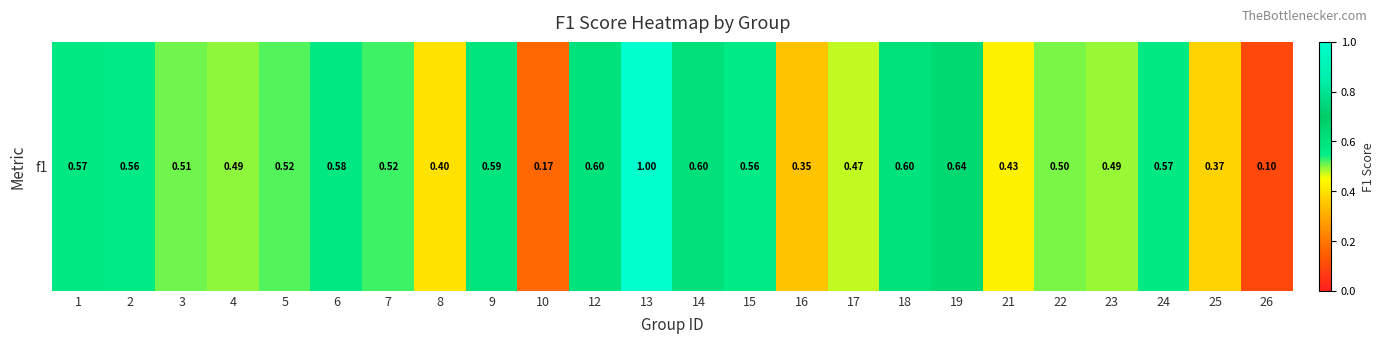

Rank the categories by value from lowest to highest.

26, 10, 16, 25, 8, 21, 17, 23, 4, 22, 3, 5, 7, 2, 15, 24, 1, 6, 9, 12, 18, 14, 19, 13